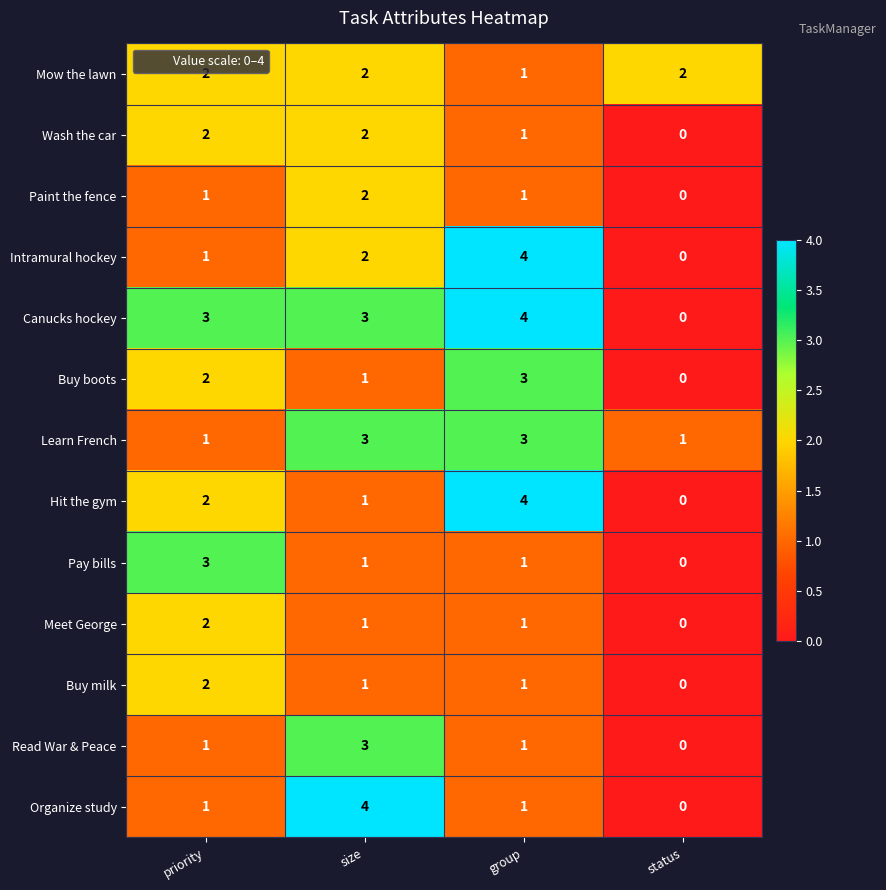

Between priority and size, which series saw the biggest shift?

Organize study